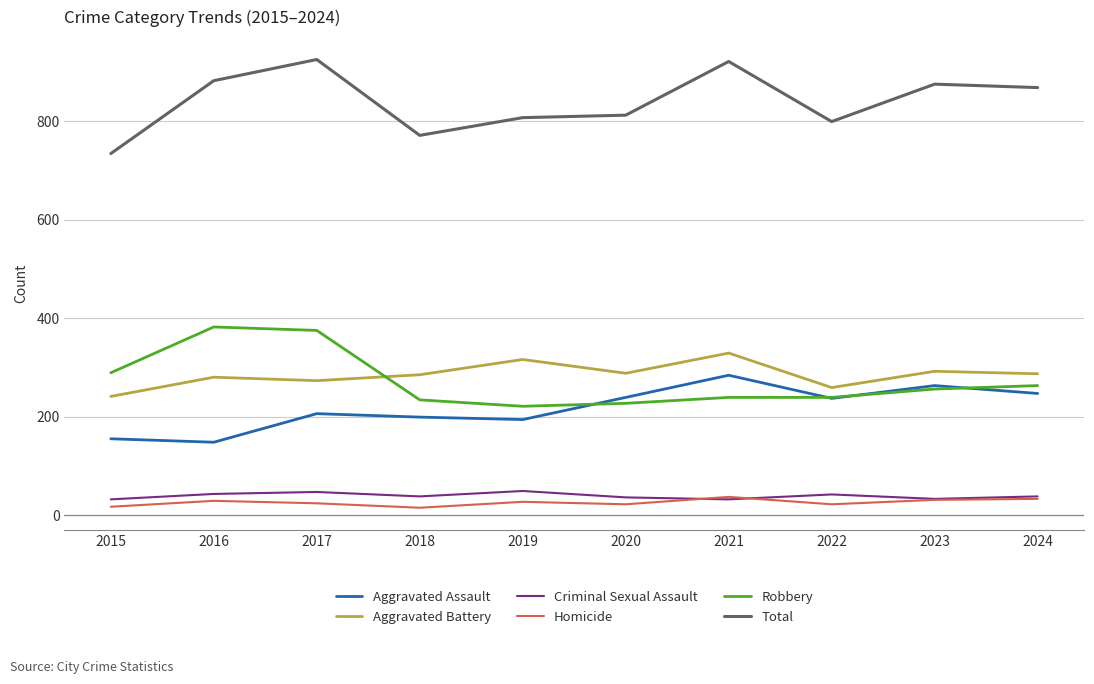

What is the sum of the Aggravated Assault values at 2021 and 2018?

483